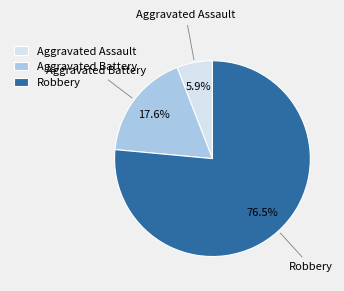

Rank the categories by value from highest to lowest.

Robbery, Aggravated Battery, Aggravated Assault